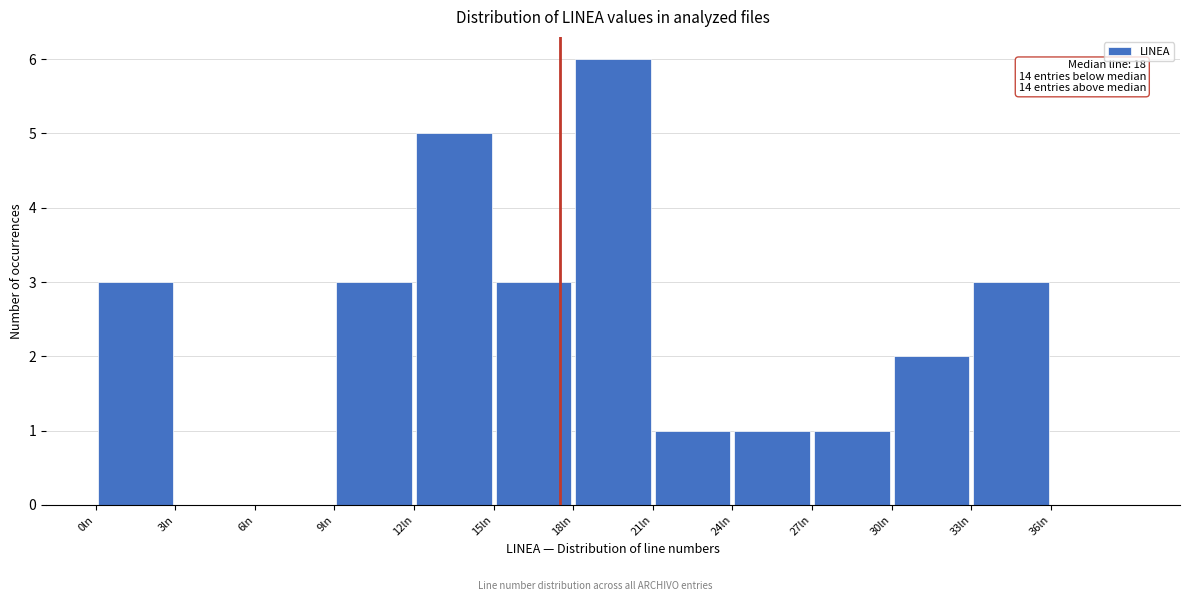

Which range on the x-axis has the tallest bar?

18 to 21